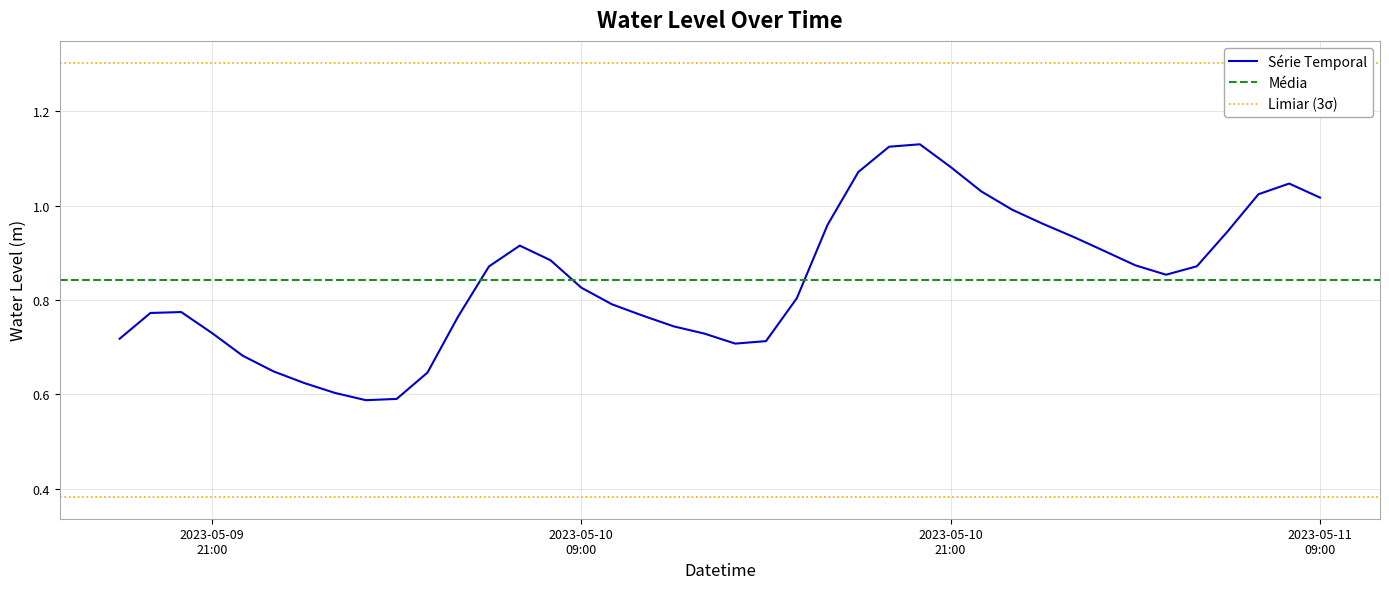

Which category has the lowest value across all series?

2023-05-10 02:00:00